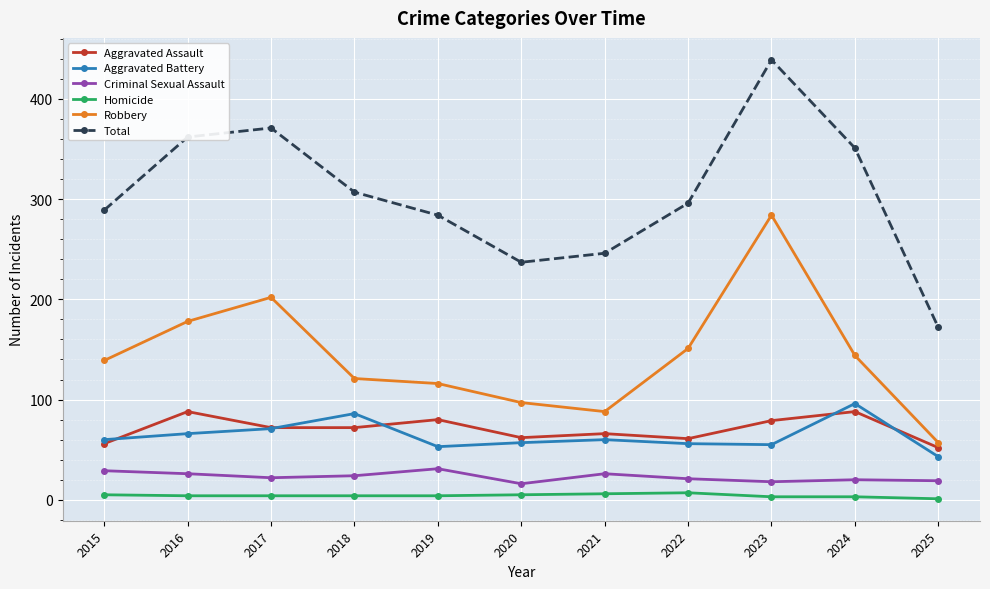

Where is the first local minimum for Total?

2020